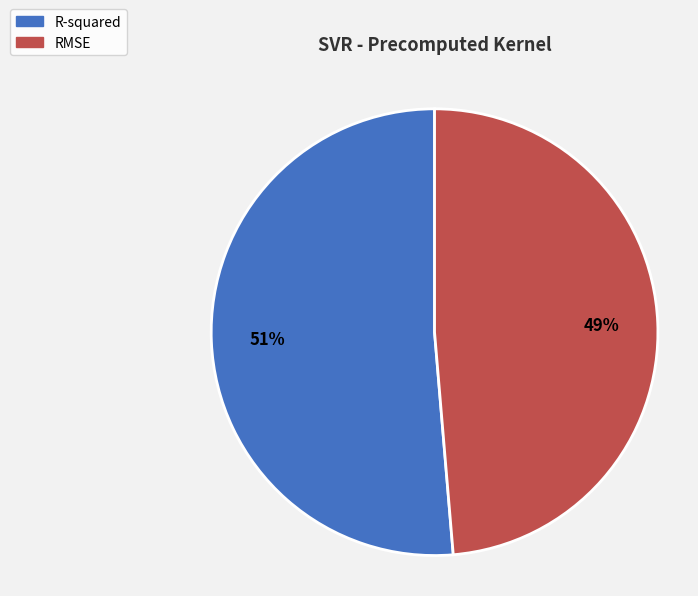

Is the sum of RMSE and R-squared greater than half?

Yes